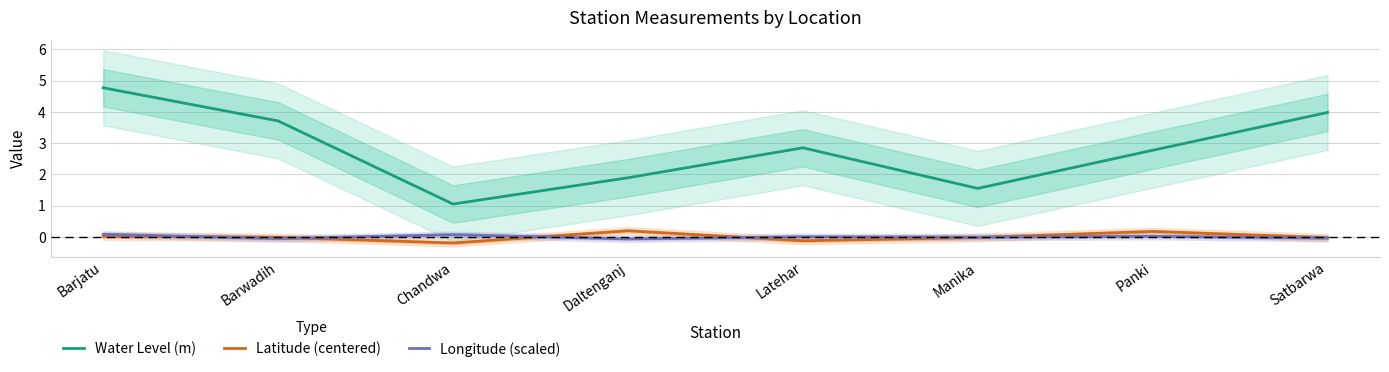

In Latitude (centered), how many points are higher than both neighbors (excluding endpoints)?

2